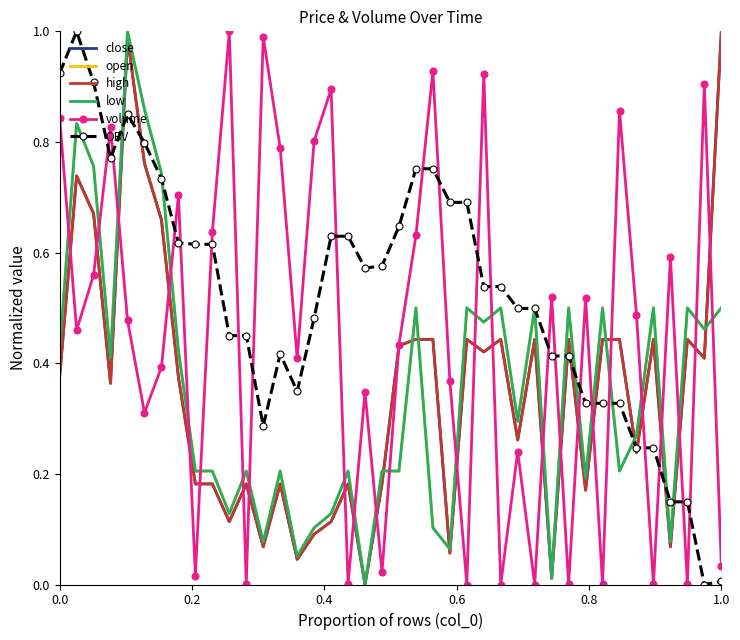

What are all the series names shown in the legend?

close, open, high, low, volume, OBV